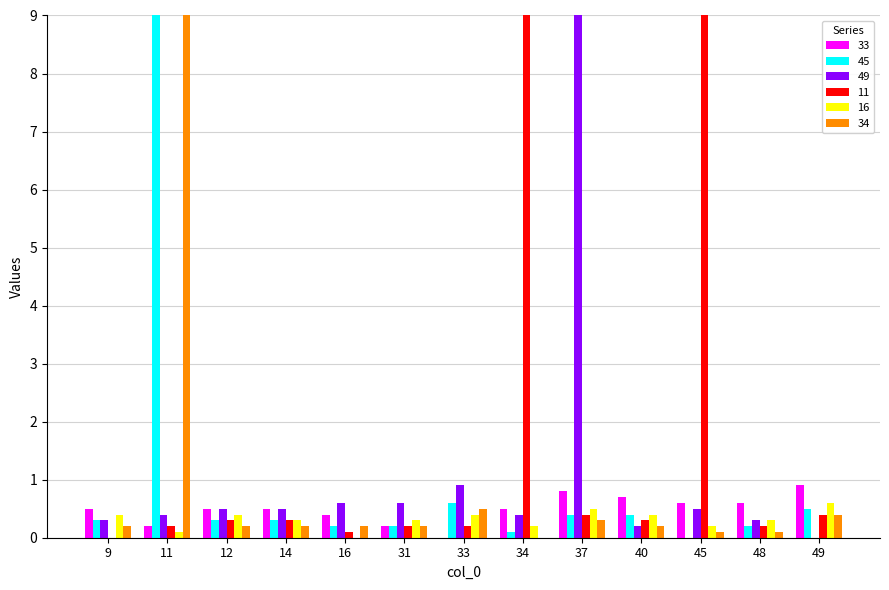

Where is 49 nearest to the value 4?

33